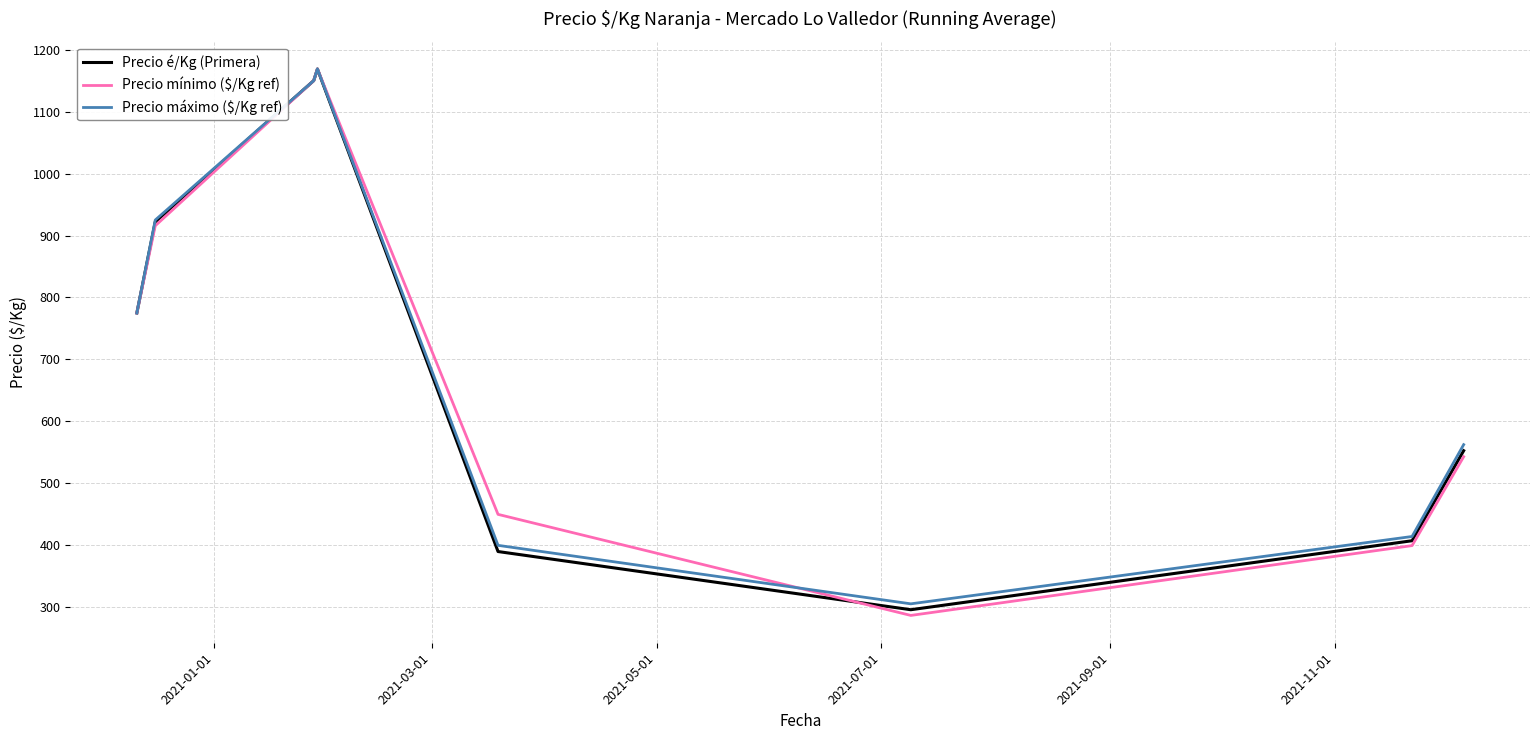

Which series has the widest spread of values?

Precio mínimo ($/Kg ref)